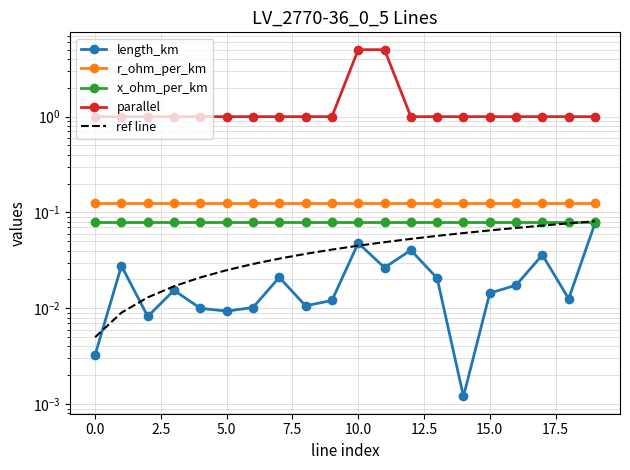

True or false: ref line and parallel intersect in this chart.

False